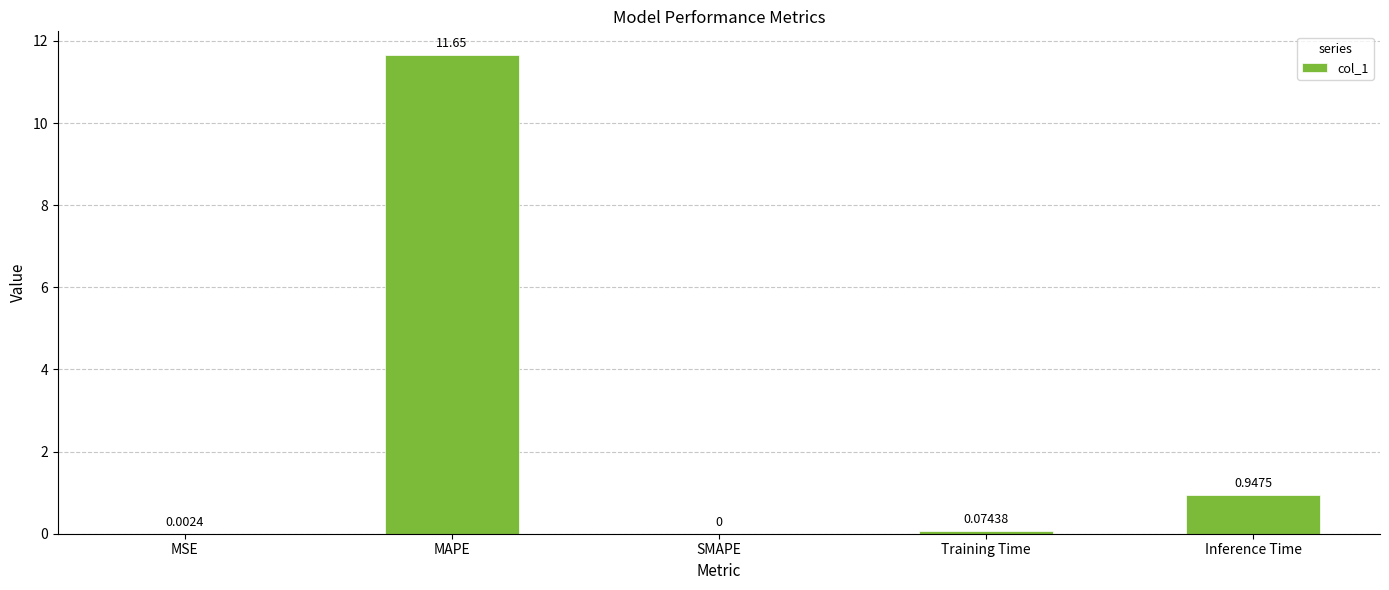

What is the sum of all values?

12.7